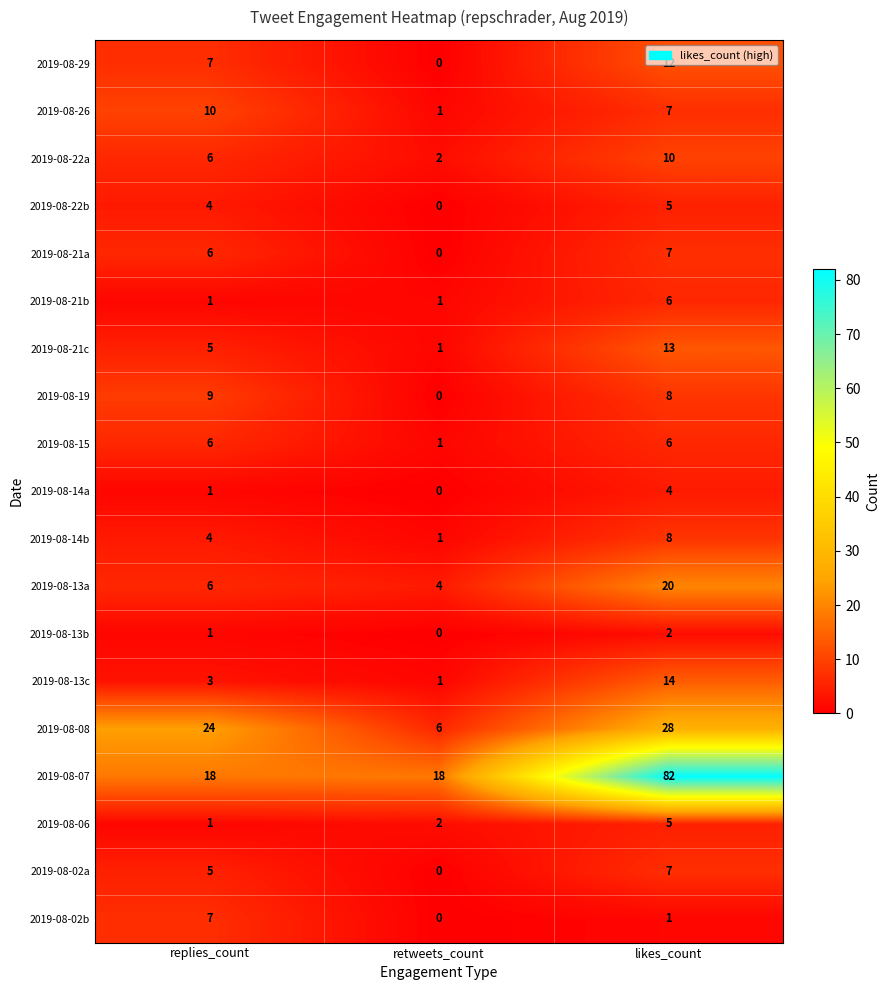

What value does the 2019-08-21c series have at likes_count?

13